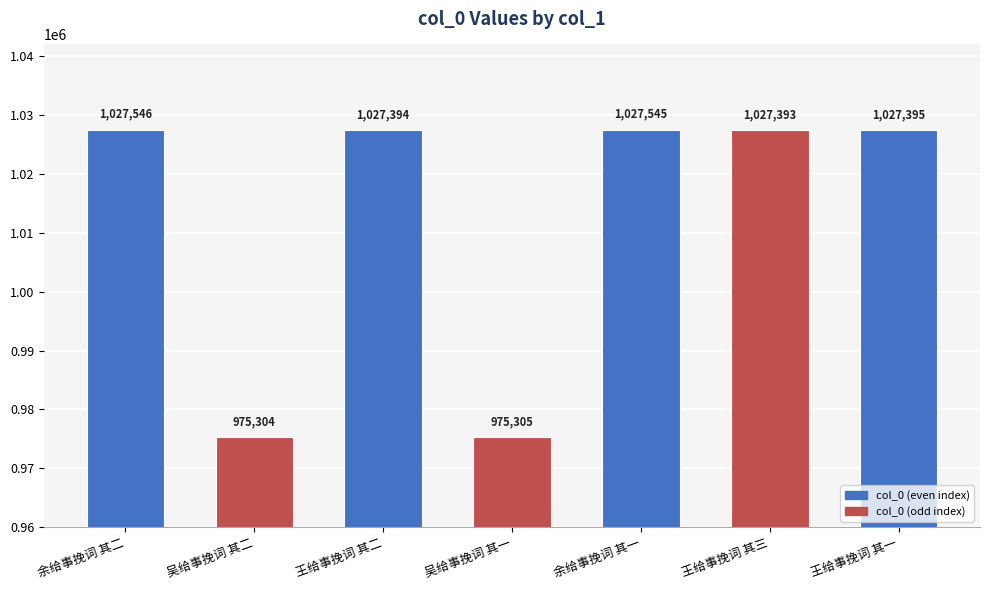

Where is the data nearest to the value 1001425?

王给事挽词 其三